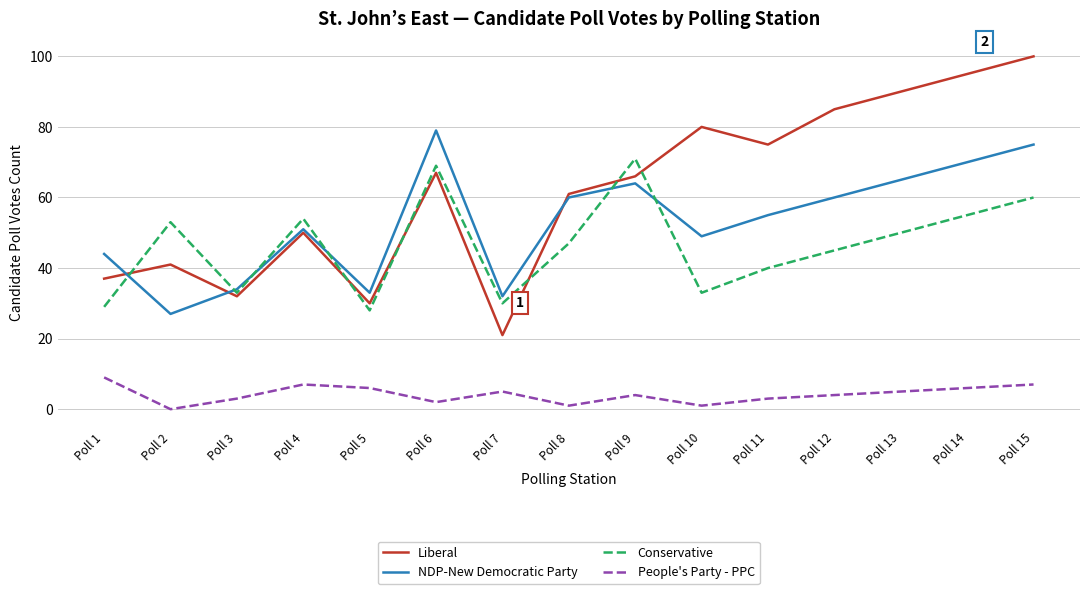

Which series has the largest range (max minus min)?

Liberal